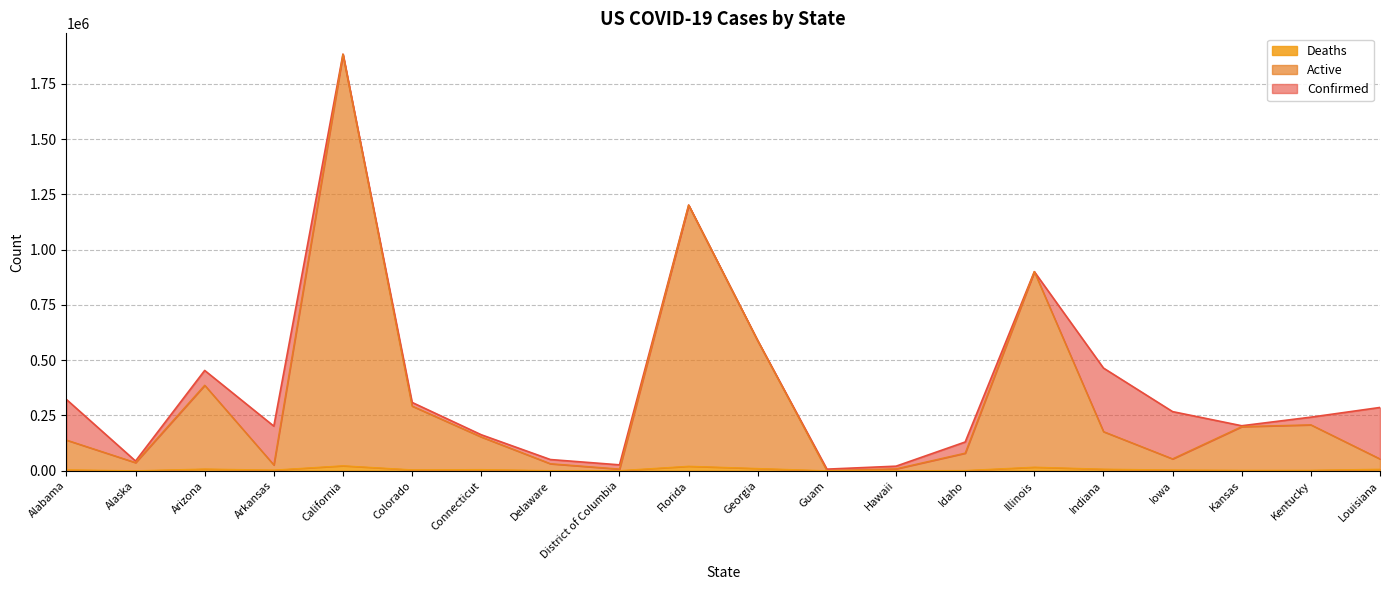

True or false: Deaths and Confirmed cross at least once.

False